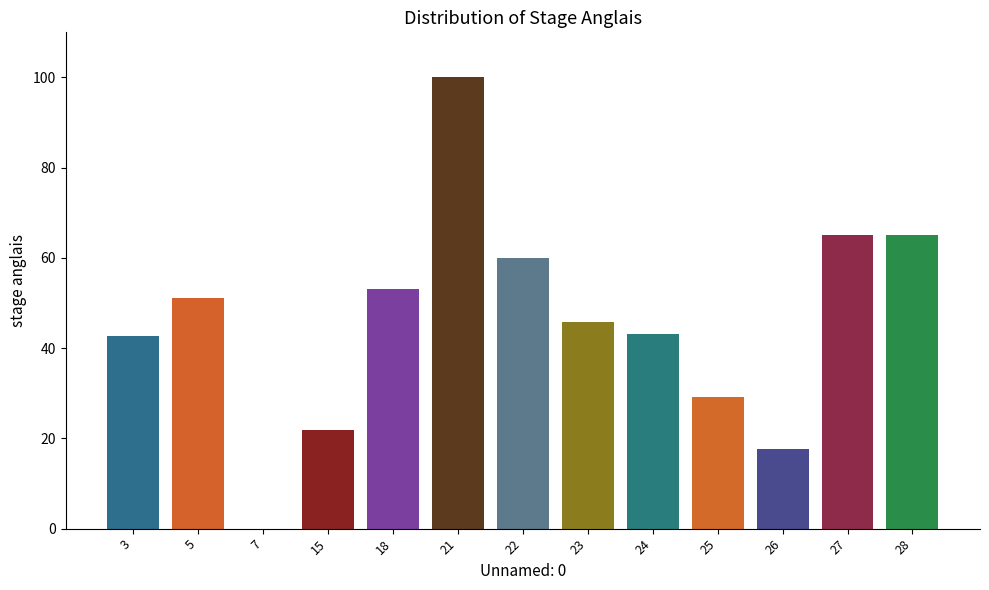

How many series are shown in this chart?

1